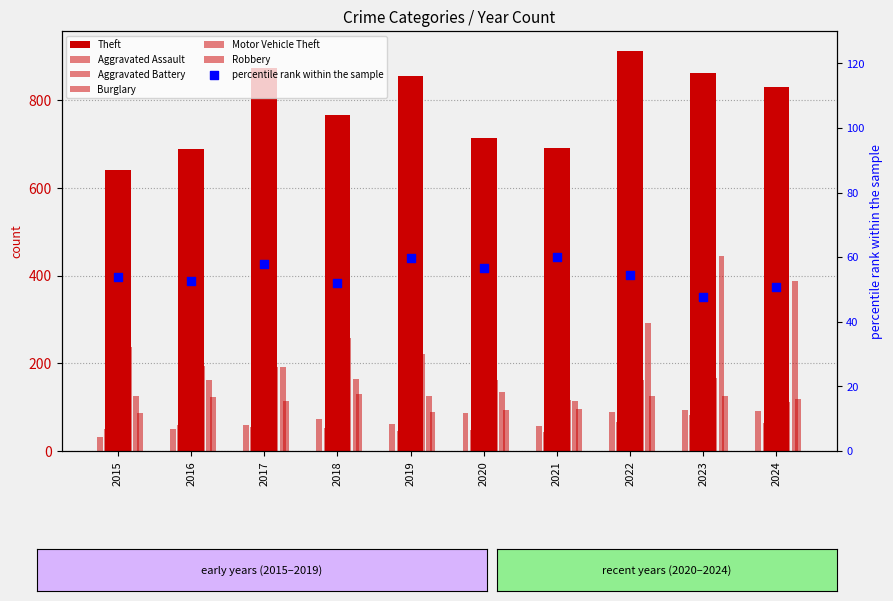

Which series reaches the minimum Y coordinate?

Aggravated Assault